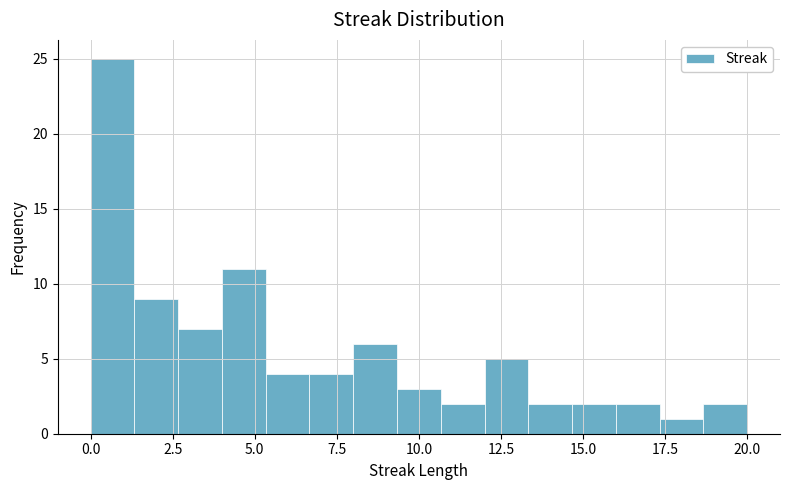

Around what value on the x-axis is the tallest bar? Give the approximate position of its centre, as read against the axis.

0.5